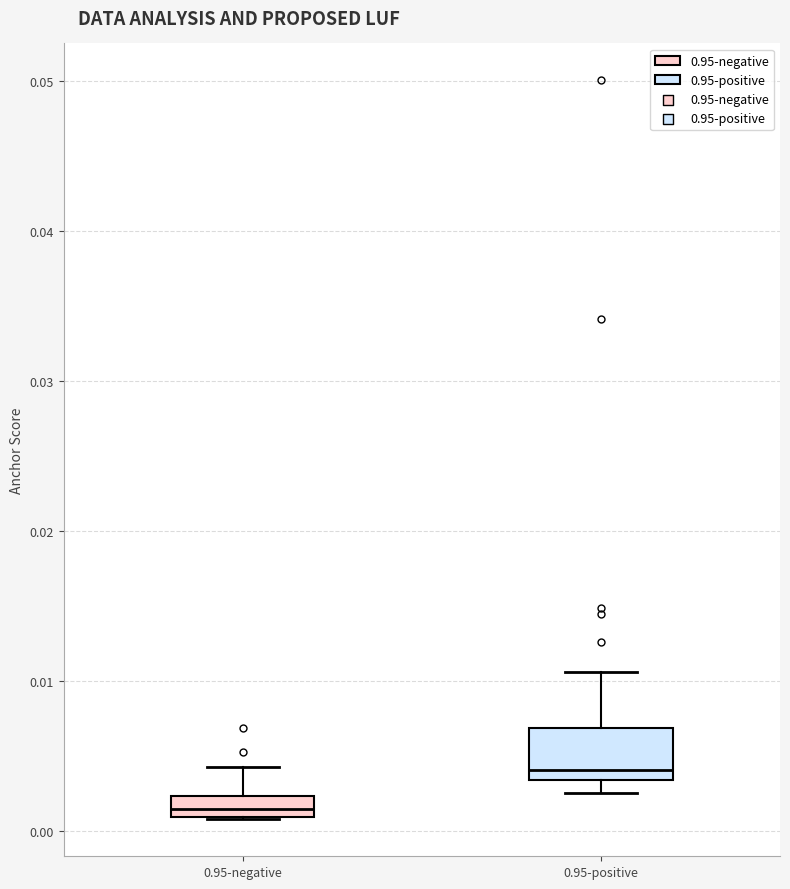

Comparing the boxes themselves (not the whiskers), which one is the tallest?

0.95-positive